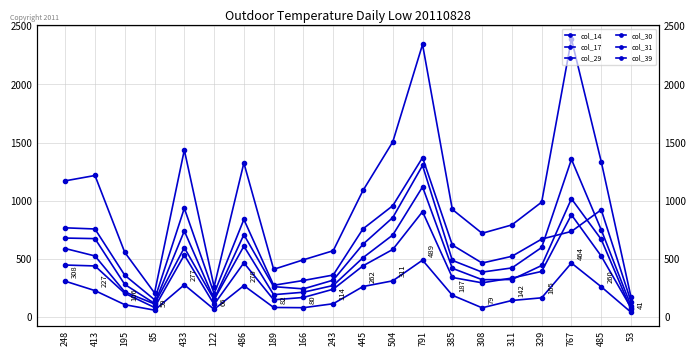

After their last crossing, which series has the higher values: col_39 or col_17?

col_17